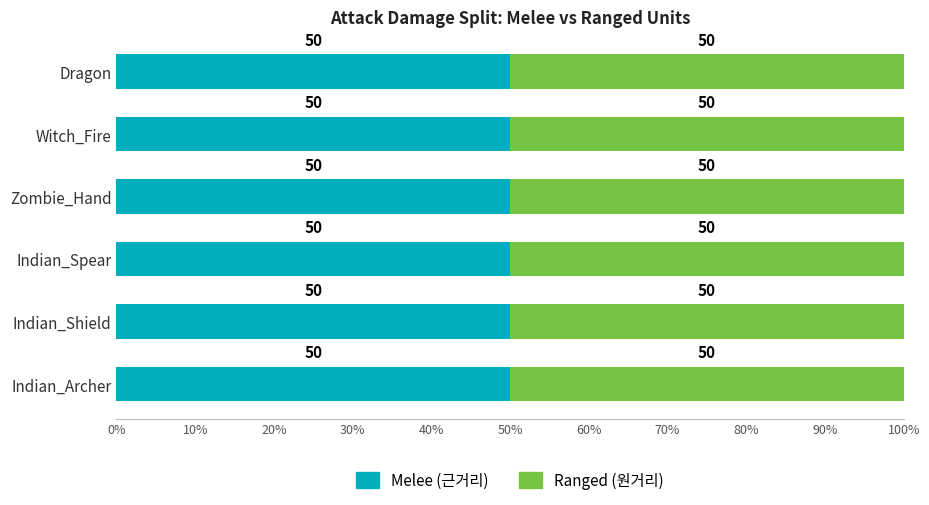

How many series are shown in this chart?

2